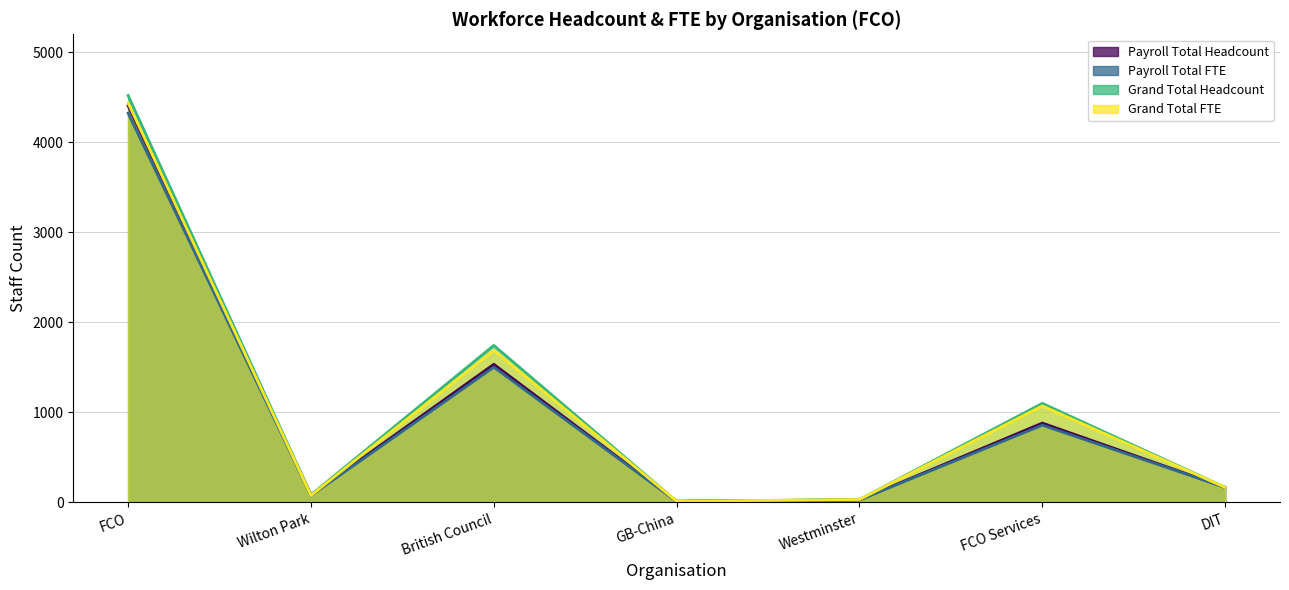

Where is Grand Total FTE nearest to the value 2224?

British Council